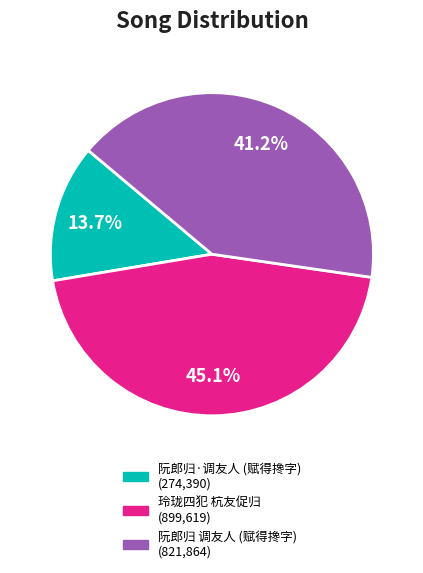

Is there any slice that represents more than half of the pie?

No